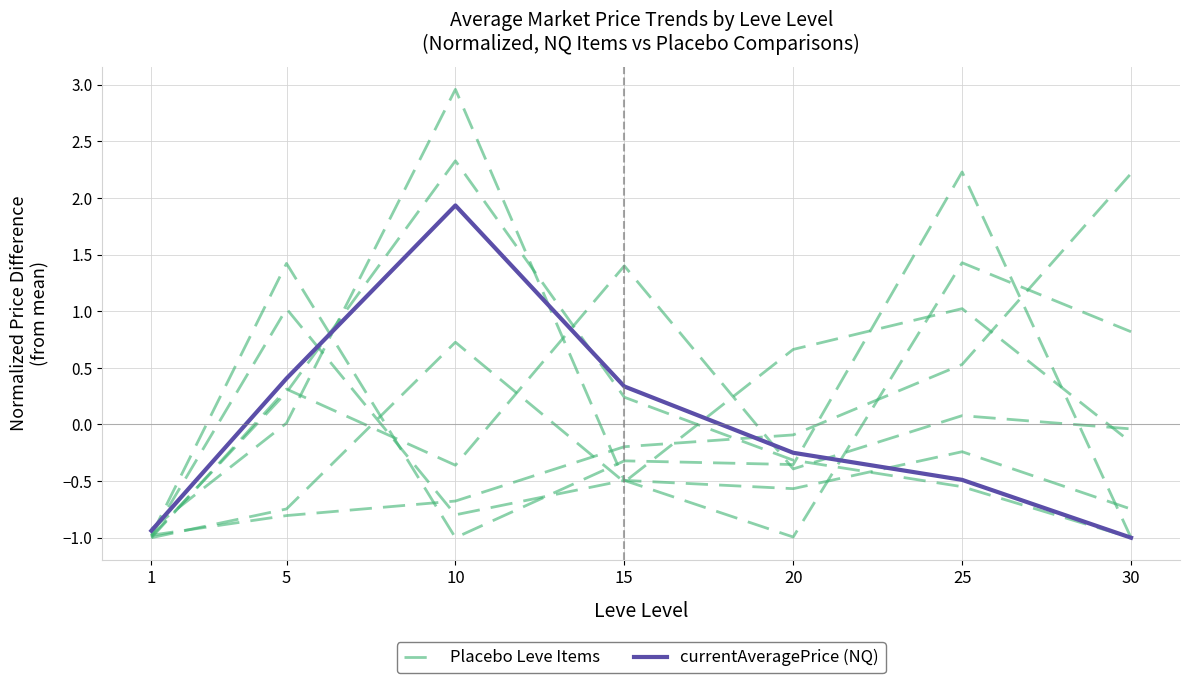

True or false: Placebo Leve Items and currentAveragePrice (NQ) intersect in this chart.

True